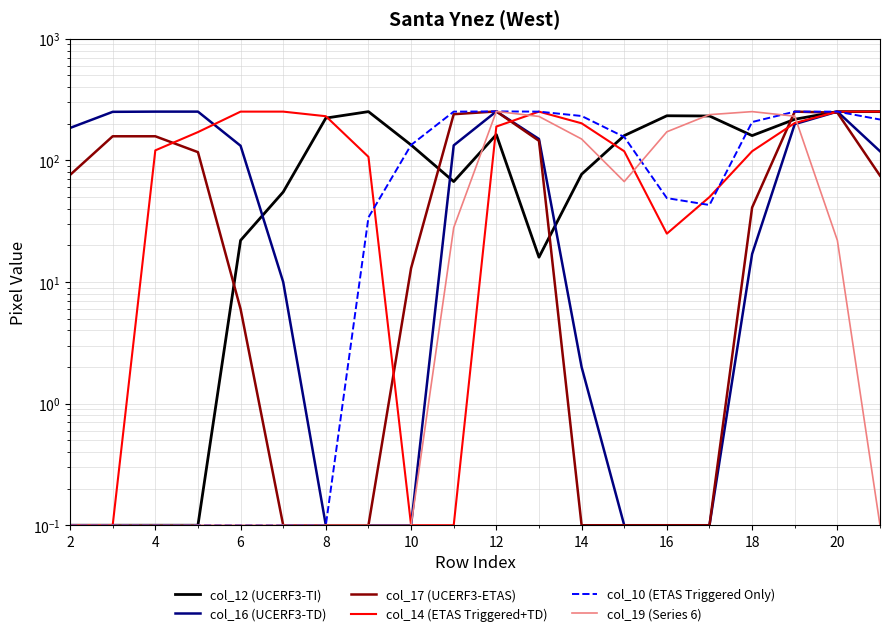

Which series has the largest total across all categories?

col_14 (ETAS Triggered+TD)